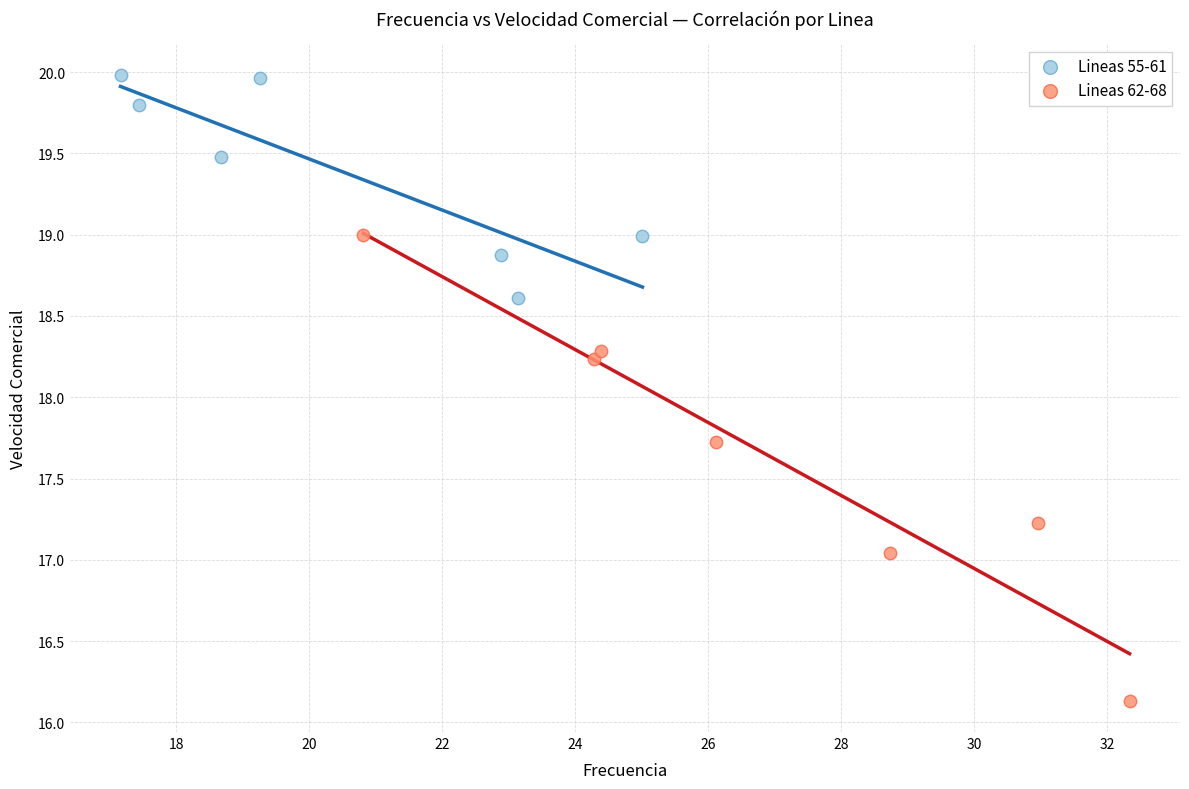

Which series reaches the minimum Y coordinate?

Lineas 62-68